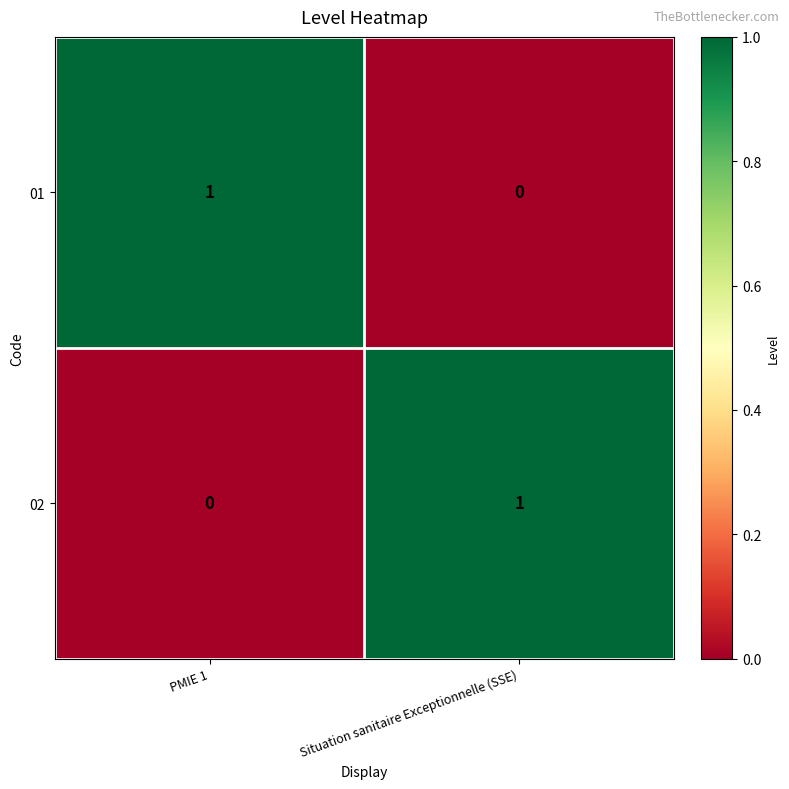

Is it true that 01 equals 0 at Situation sanitaire Exceptionnelle (SSE)?

True